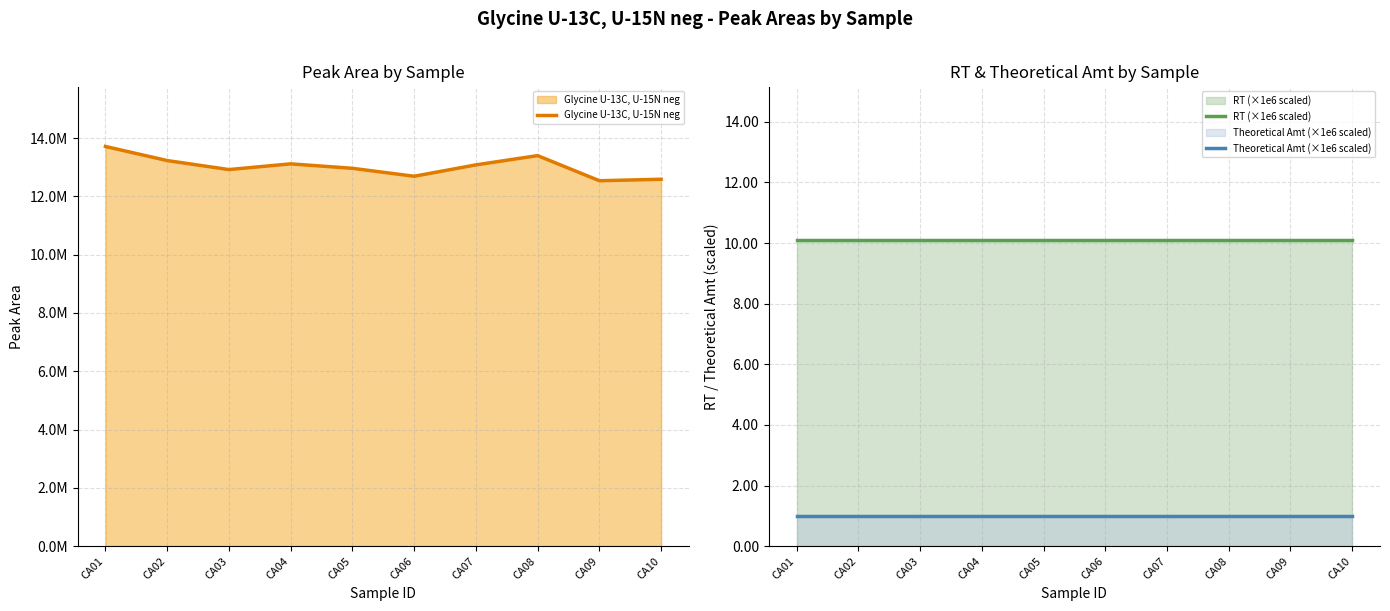

Rank the series at CA05 from highest to lowest value.

Glycine U-13C, U-15N neg, RT (×1e6 scaled), Theoretical Amt (×1e6 scaled)